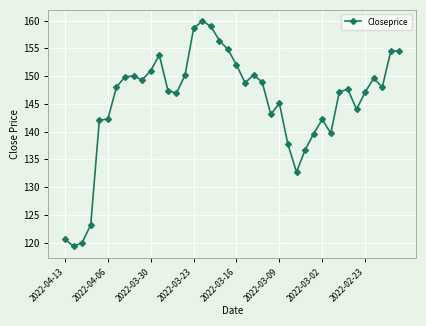

What is the average value?

145.3